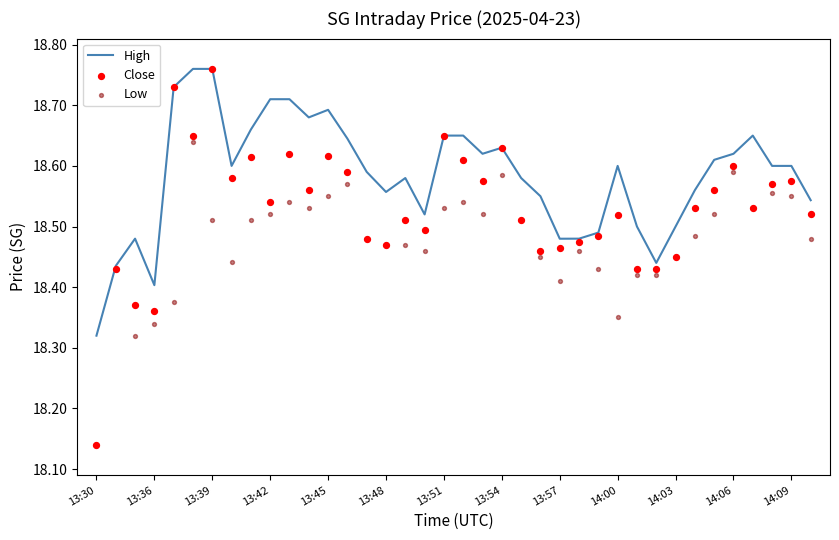

Which series has the largest Y range (max minus min)?

Close